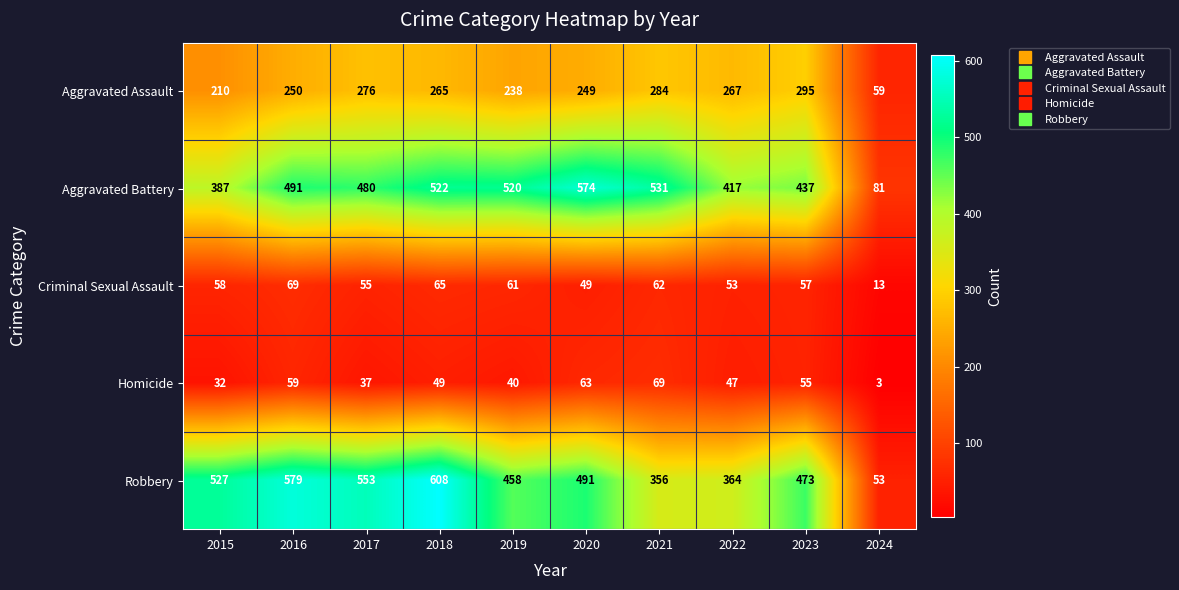

The Robbery series shows 364 at 2022. True or false?

True